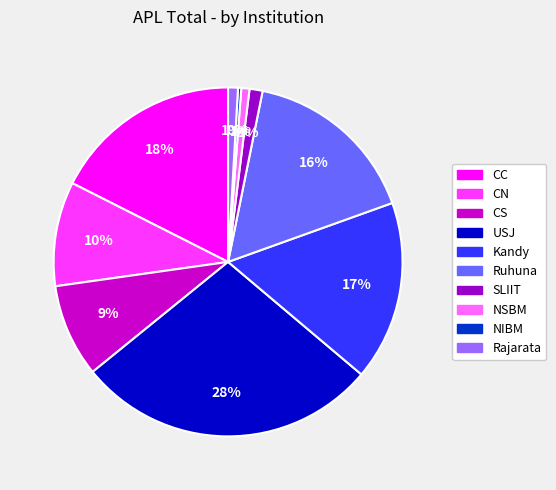

How many slices are in this pie chart?

10